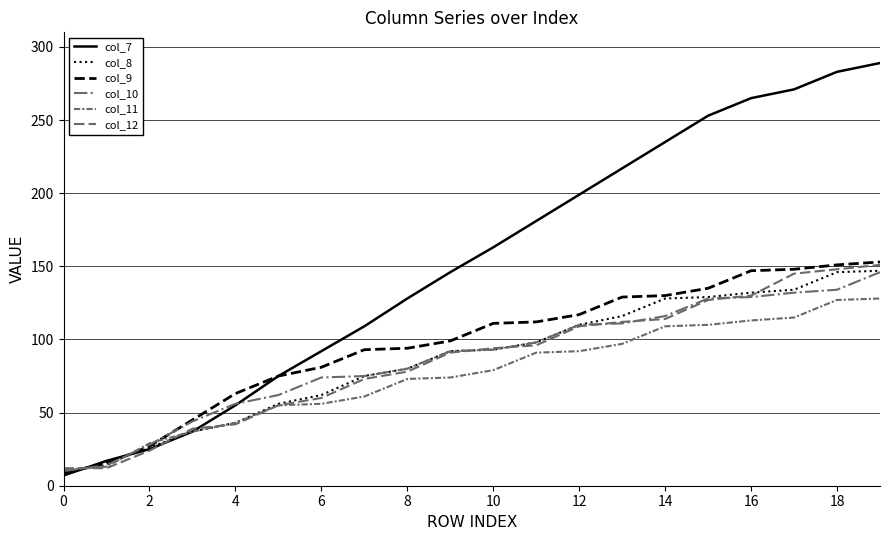

How many lines are shown in the chart?

6